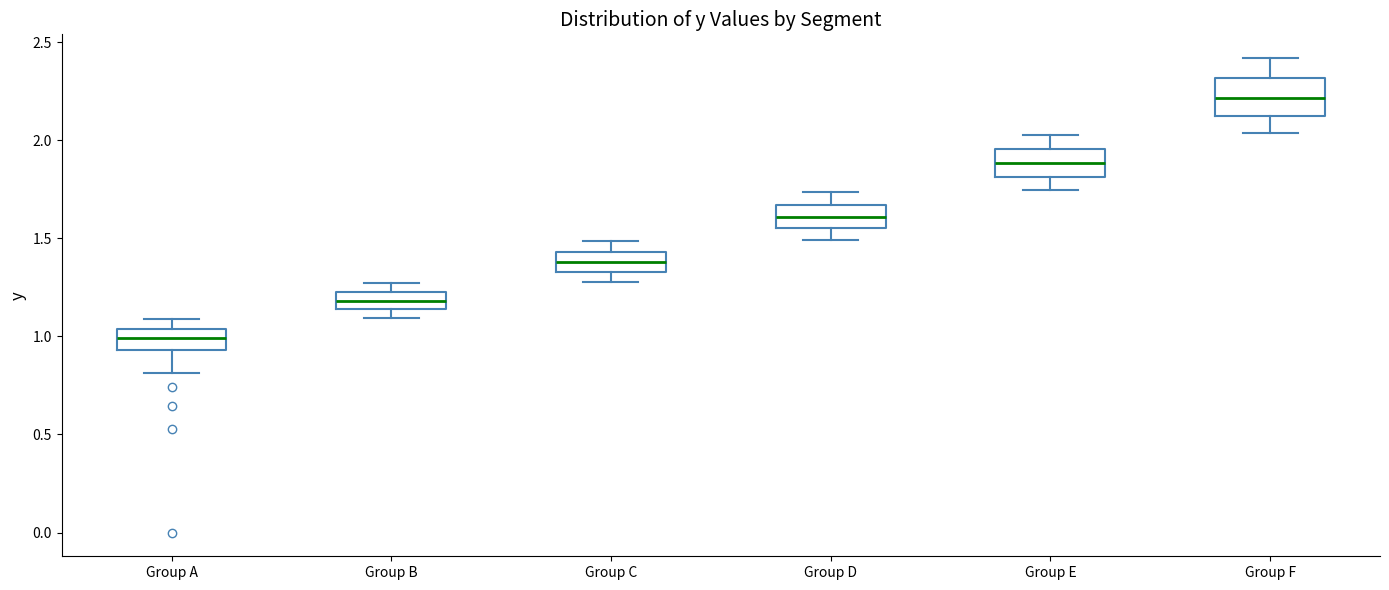

Where does the upper whisker of the box for Group C end on the y-axis? The values are not printed on the chart, so give them approximately, as read against the axis.

1.50